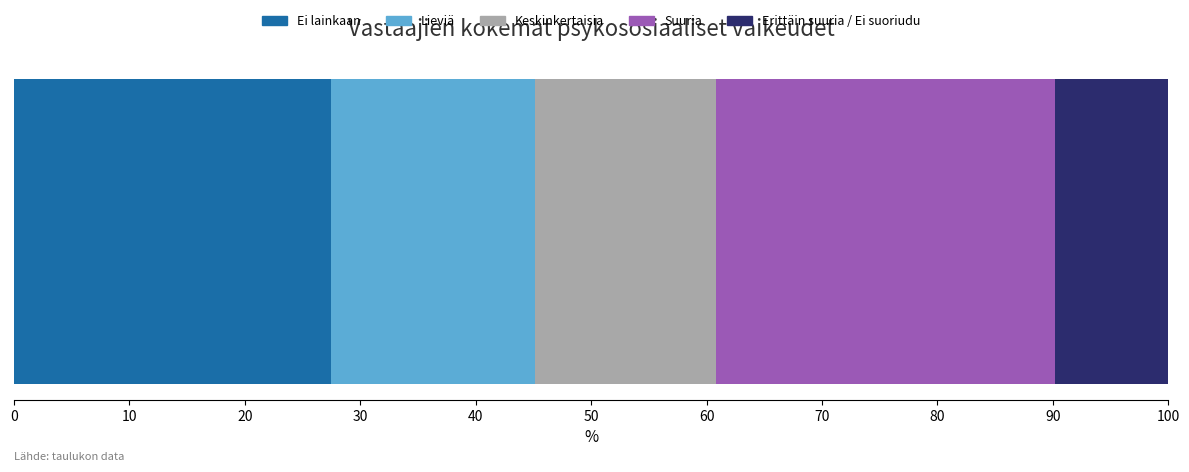

What is the lowest value of the Ei lainkaan series?

27.5